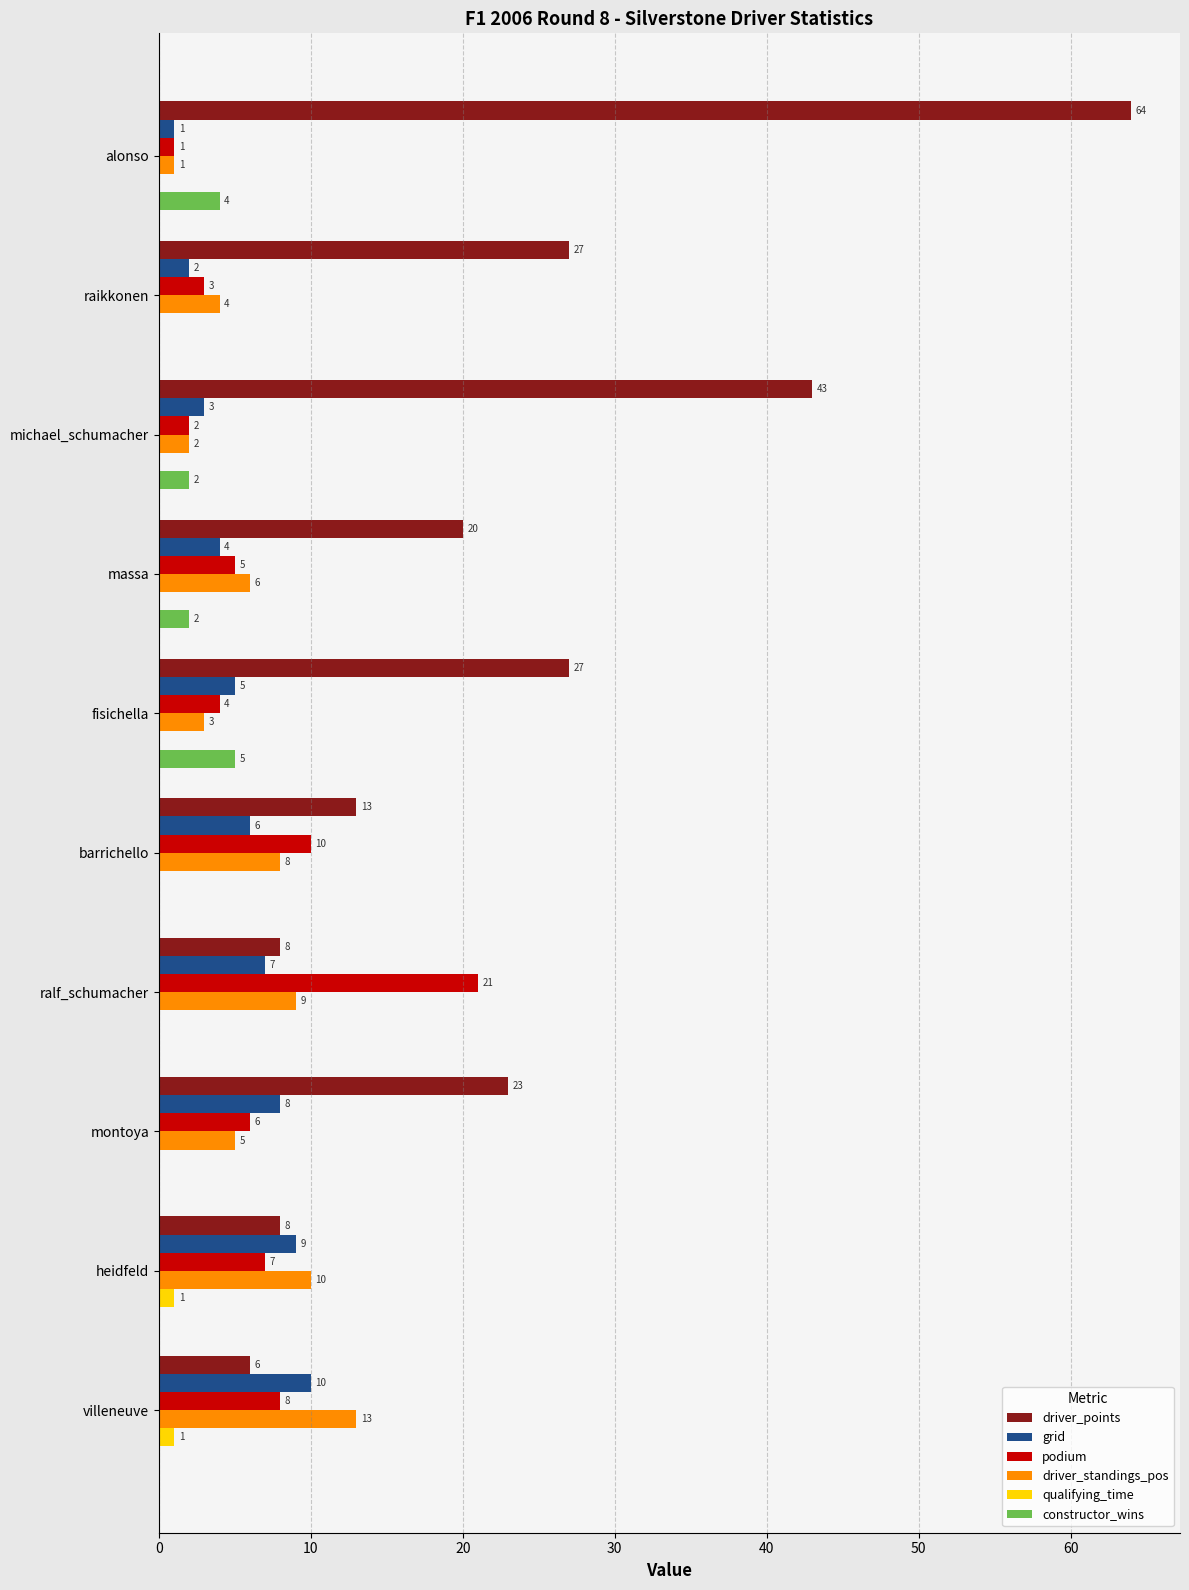

What is the sum of the driver_standings_pos values at michael_schumacher and alonso?

3